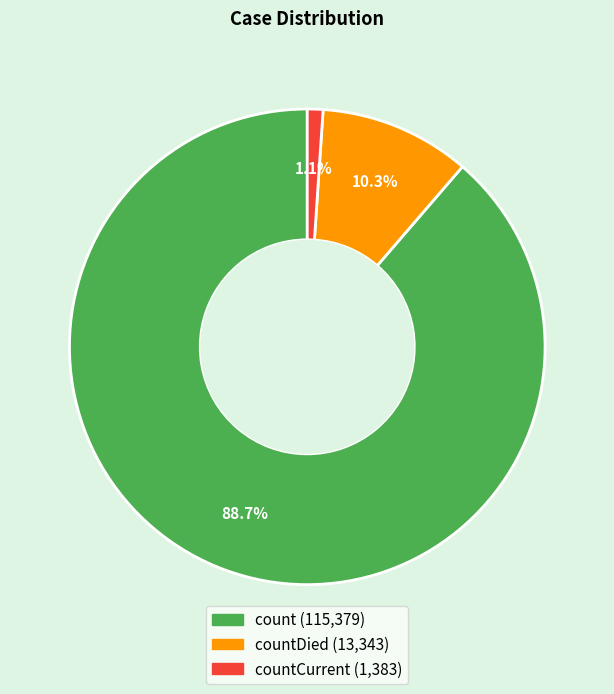

Does any single category account for the majority?

Yes